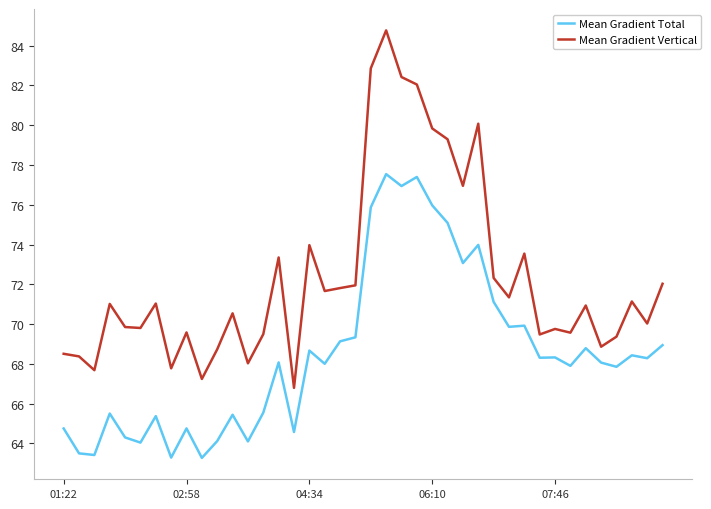

How many lines are shown in the chart?

2